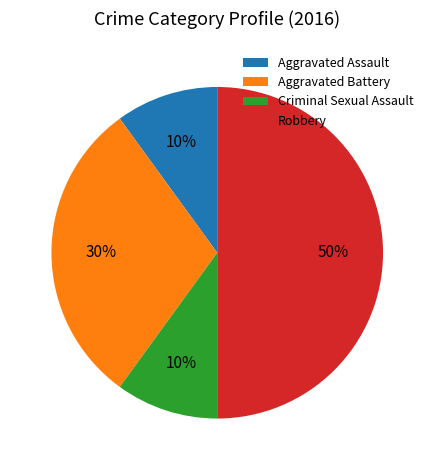

Count the number of slices in the pie.

4